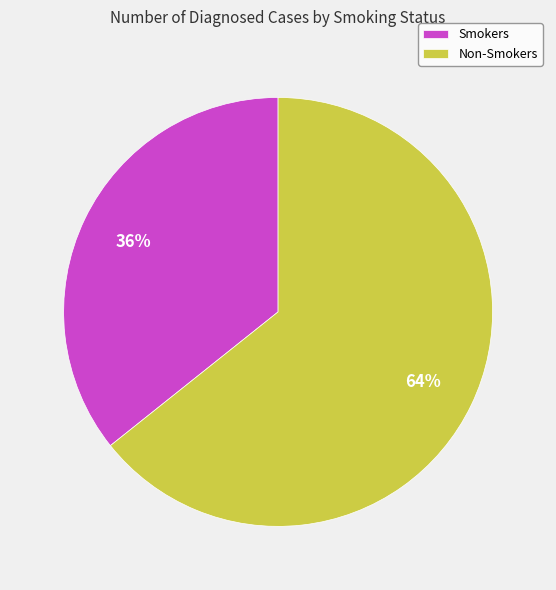

Is it true that Smokers is 45% of the pie?

False